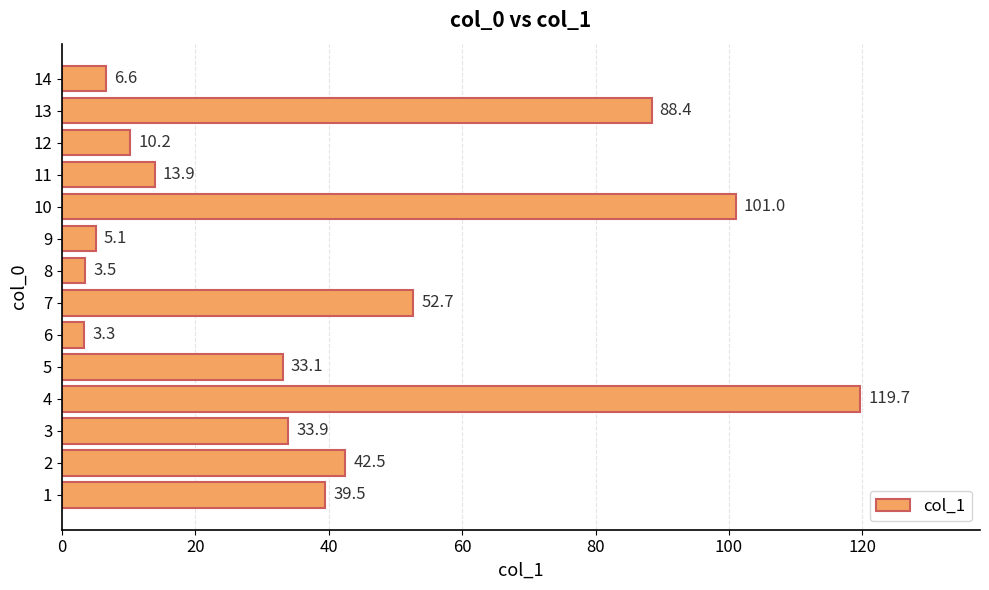

What is the difference between the maximum and minimum values?

116.4